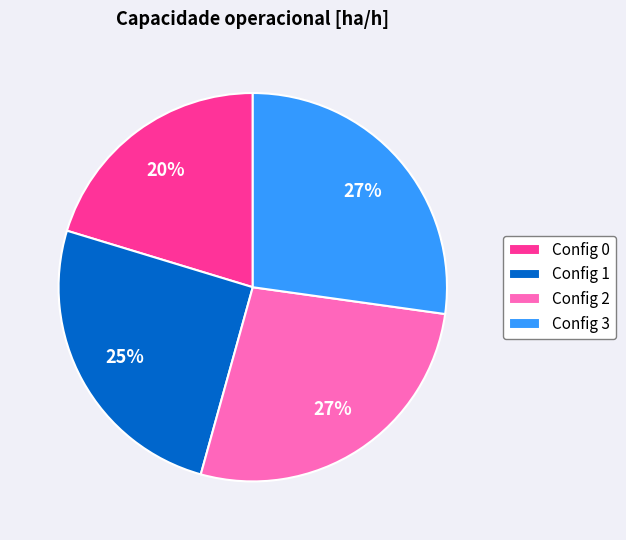

What is the ratio of the value at Config 2 to the value at Config 1?

1.1